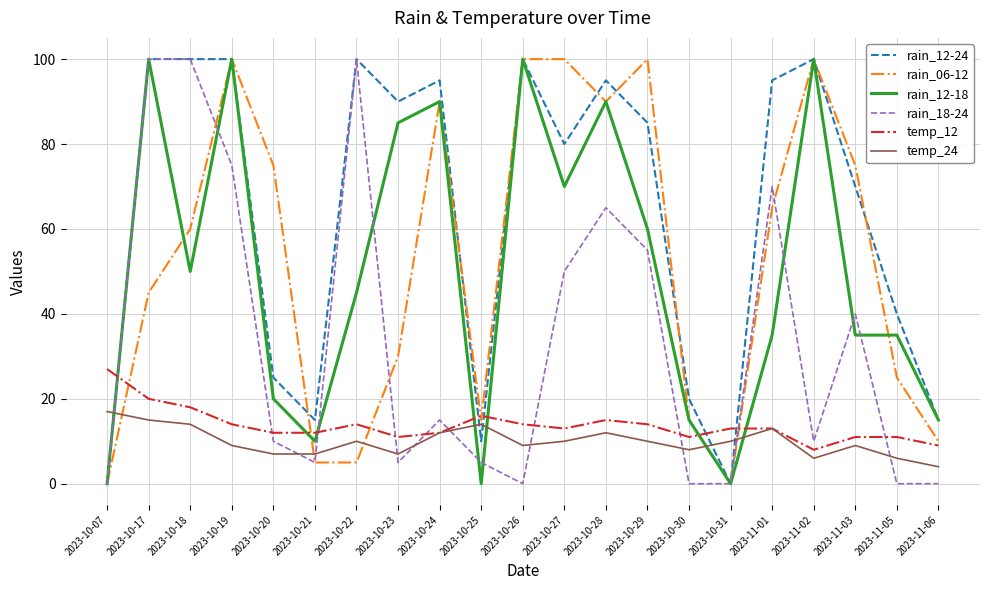

The value of temp_24 at 2023-10-24 is 8. True or false?

False